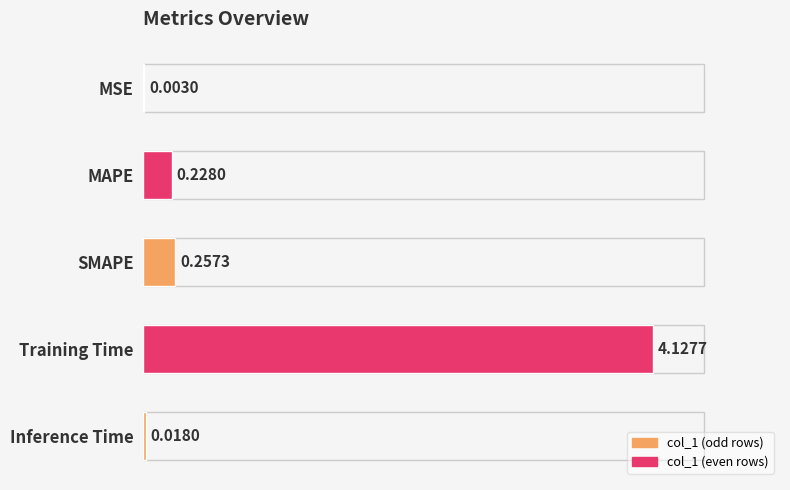

What is the change in value from Training Time to Inference Time?

-4.1